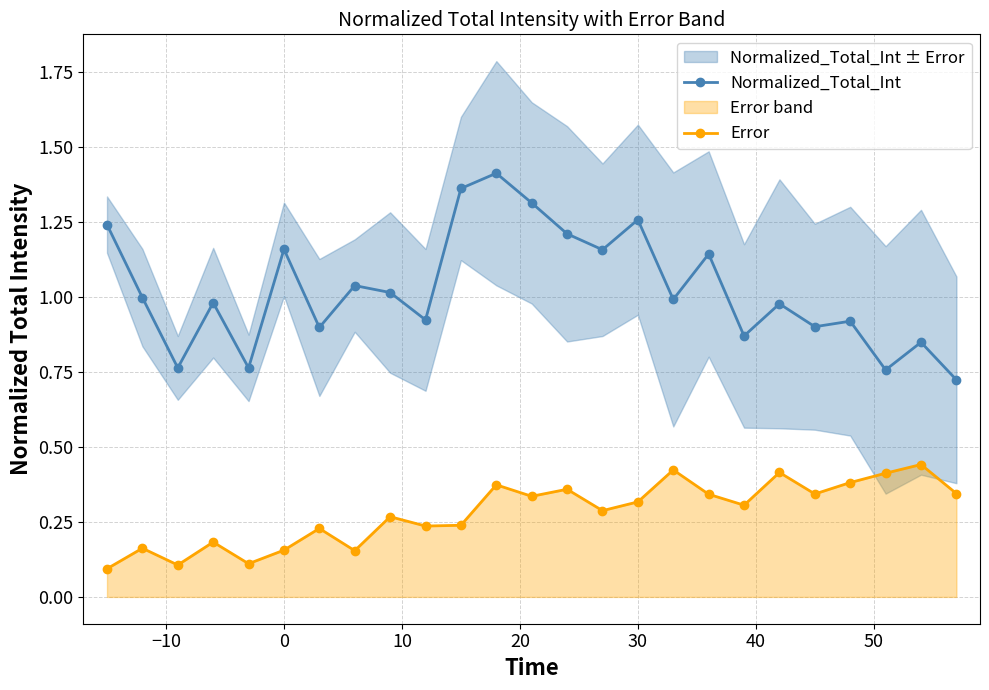

True or false: Normalized_Total_Int and Error cross at least once.

False